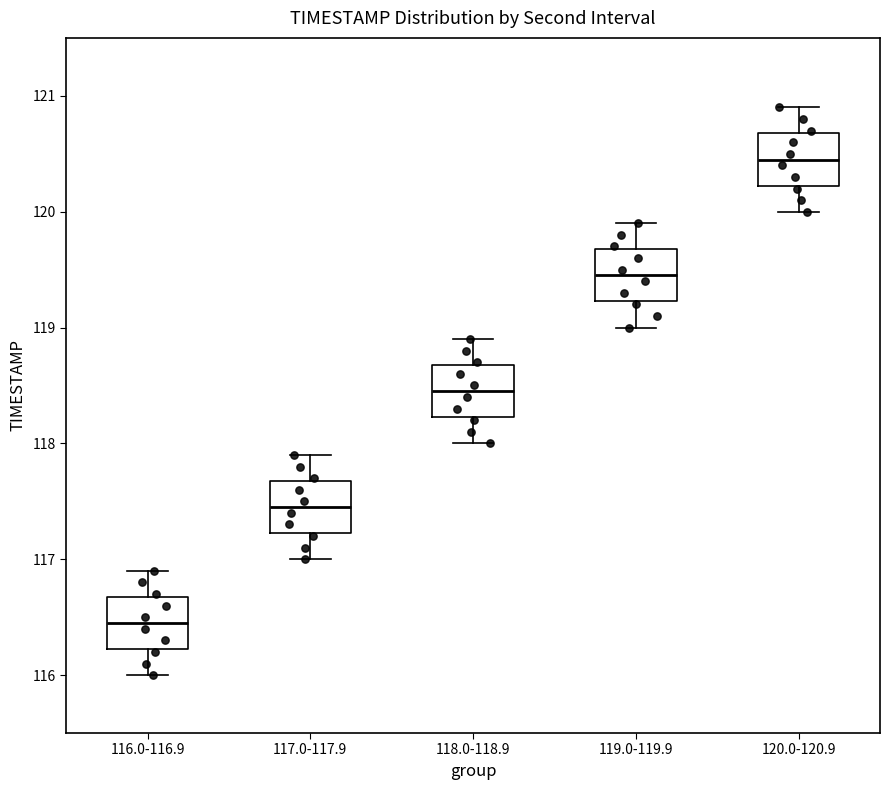

Which box has the lowest median line?

116.0-116.9